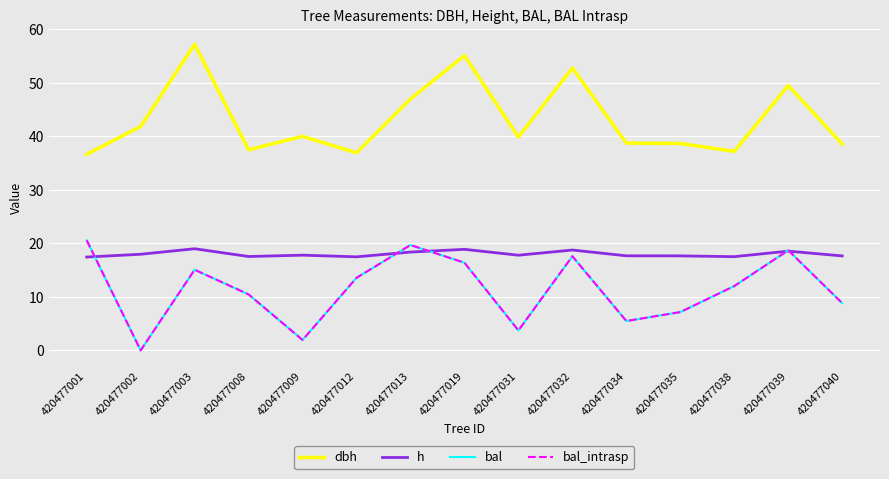

Reading left to right, what are all the values shown in this chart?

dbh: 420477001=36.6	420477002=41.8	420477003=57.2	420477008=37.5	420477009=40.0	420477012=36.9	420477013=47.0	420477019=55.1	420477031=39.8	420477032=52.7	420477034=38.7	420477035=38.6	420477038=37.2	420477039=49.5	420477040=38.5
h: 420477001=17.4	420477002=17.9	420477003=19.0	420477008=17.5	420477009=17.8	420477012=17.5	420477013=18.4	420477019=18.9	420477031=17.8	420477032=18.7	420477034=17.7	420477035=17.6	420477038=17.5	420477039=18.5	420477040=17.6
bal: 420477001=20.6	420477002=0.0	420477003=15.1	420477008=10.4	420477009=1.9	420477012=13.6	420477013=19.7	420477019=16.4	420477031=3.7	420477032=17.6	420477034=5.5	420477035=7.2	420477038=12.0	420477039=18.7	420477040=8.8
bal_intrasp: 420477001=20.6	420477002=0.0	420477003=15.1	420477008=10.4	420477009=1.9	420477012=13.6	420477013=19.7	420477019=16.4	420477031=3.7	420477032=17.6	420477034=5.5	420477035=7.2	420477038=12.0	420477039=18.7	420477040=8.8